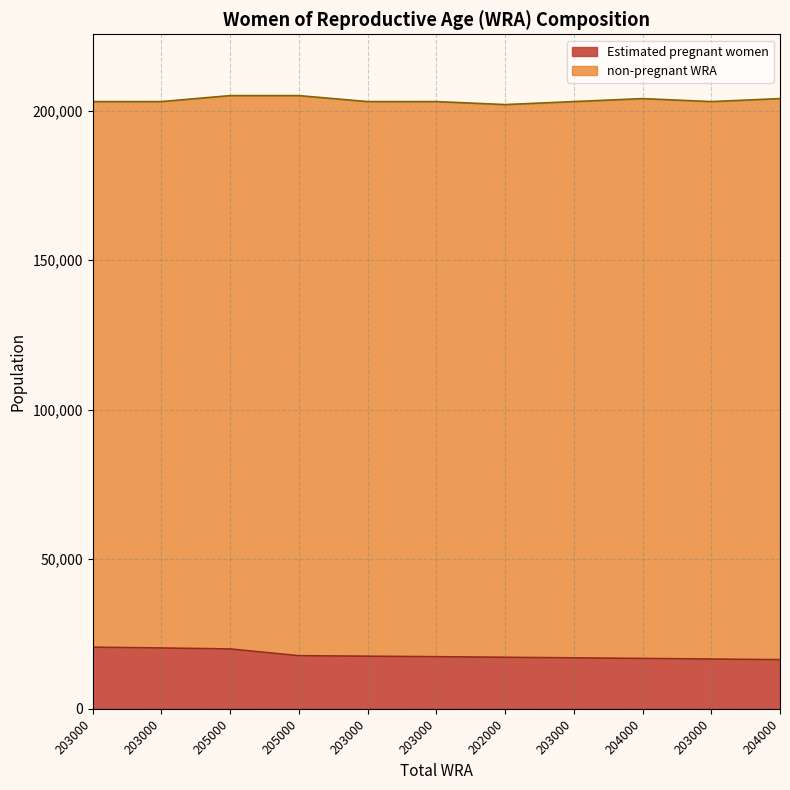

List the labels in order of value, smallest first.

204000, 203000, 204000, 203000, 202000, 203000, 203000, 205000, 205000, 203000, 203000